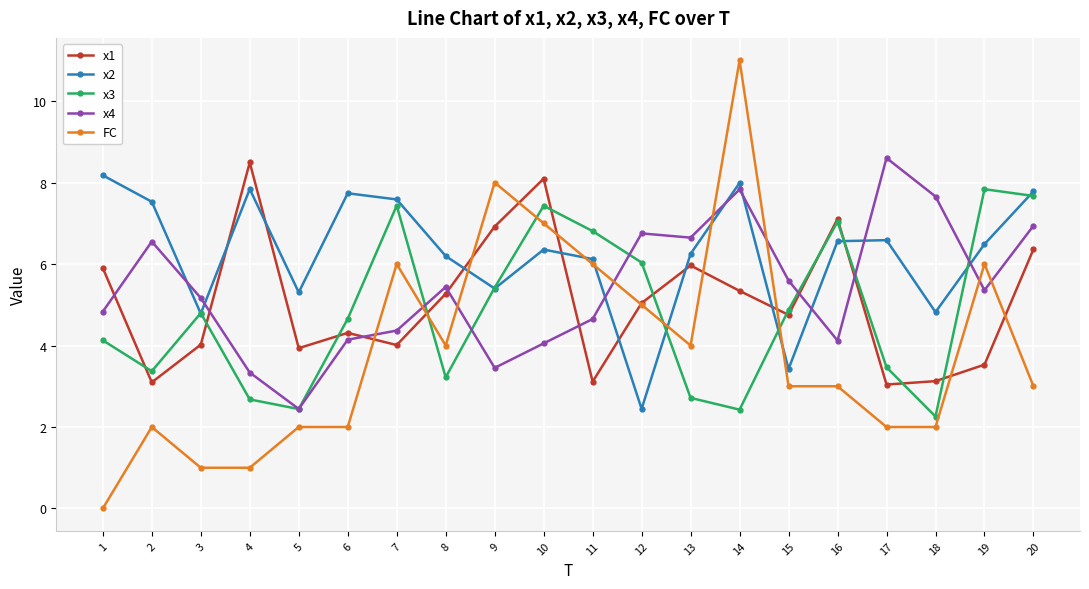

At how many categories does at least one series exceed 3?

20